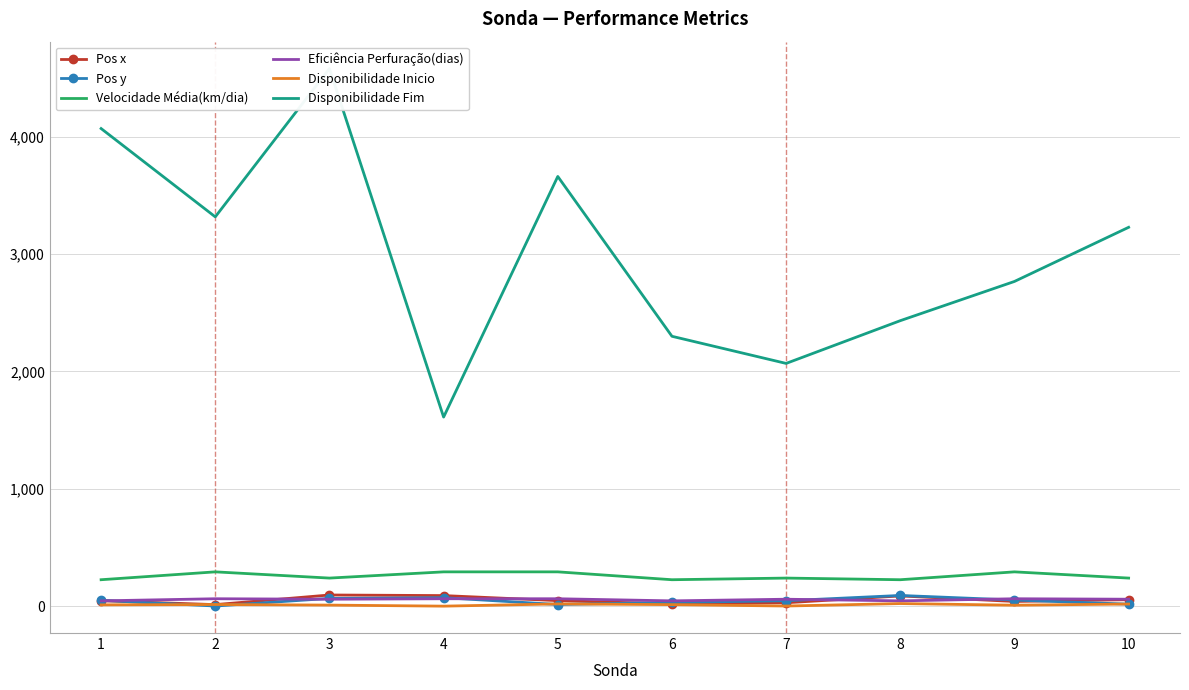

List the labels in order of Velocidade Média(km/dia) value, smallest first.

1, 6, 8, 3, 7, 10, 2, 4, 5, 9